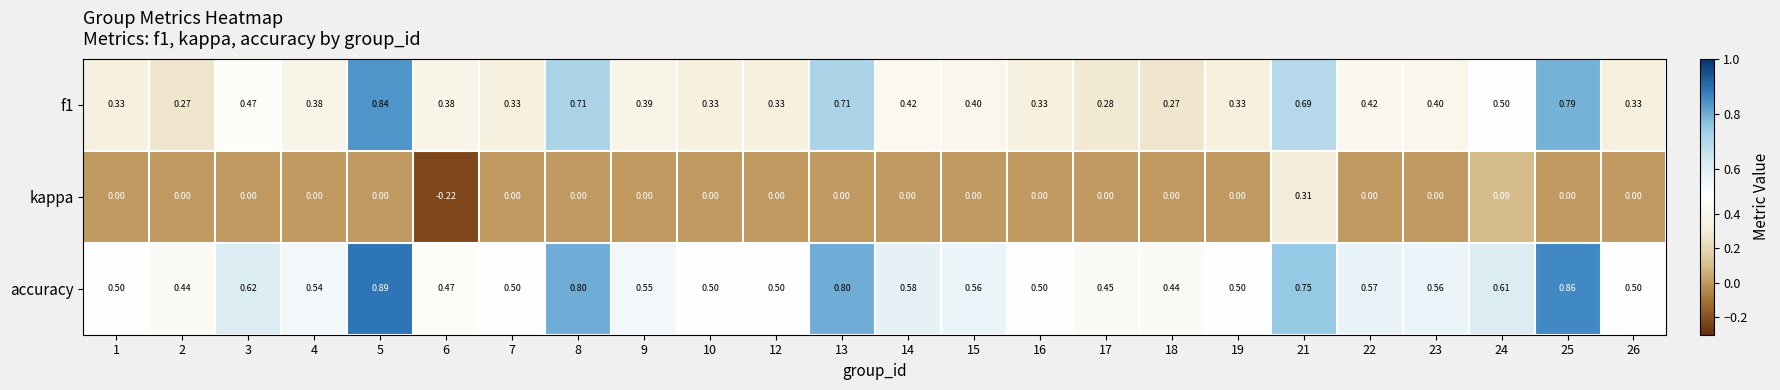

Is the value of accuracy at 13 greater than the value of kappa at 25?

Yes